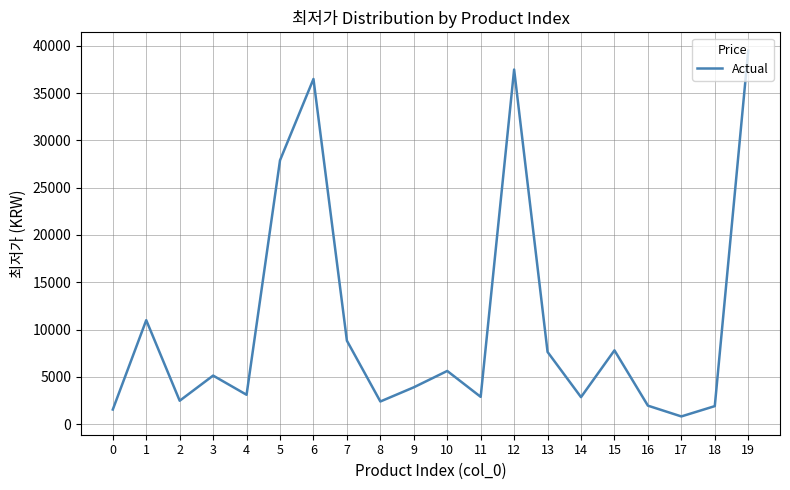

What is the difference between the second highest and minimum values?

36690